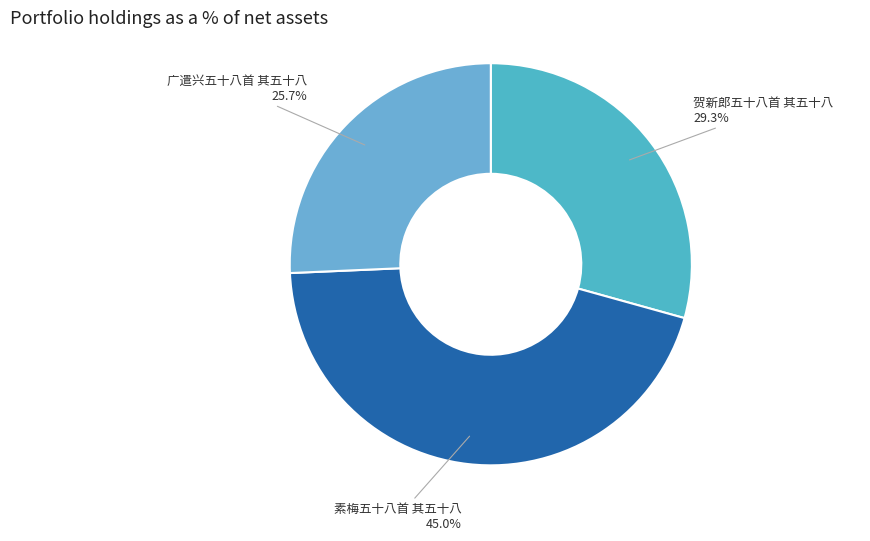

Which slice is the largest?

素梅五十八首 其五十八